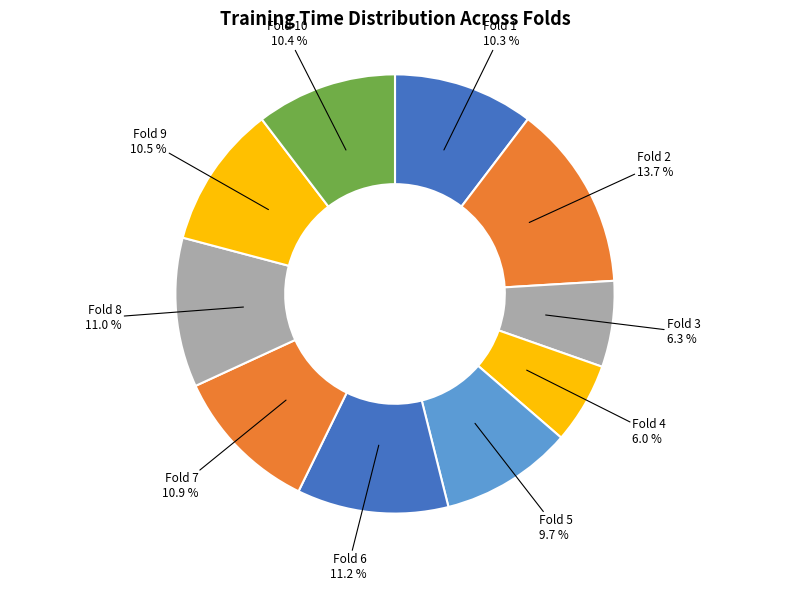

To the nearest percent, what is the average slice percentage?

10%